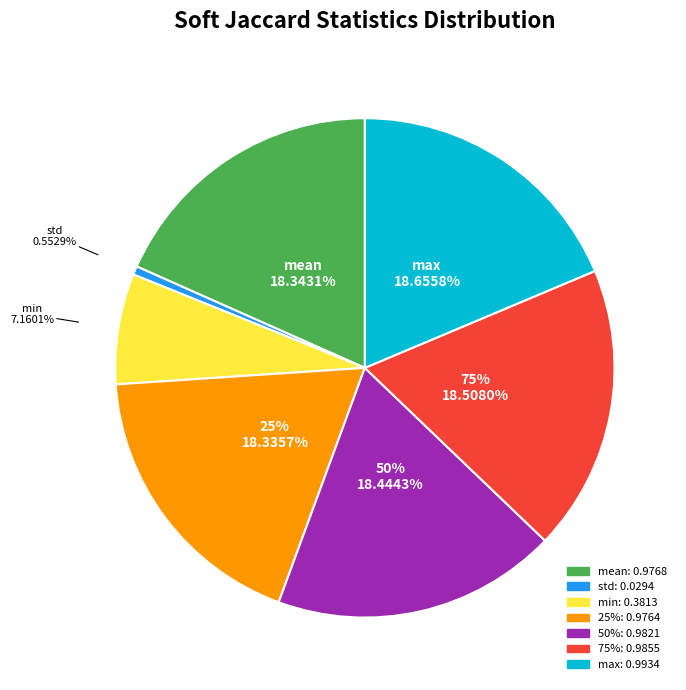

Do 25% and max together represent more than half of the pie?

No